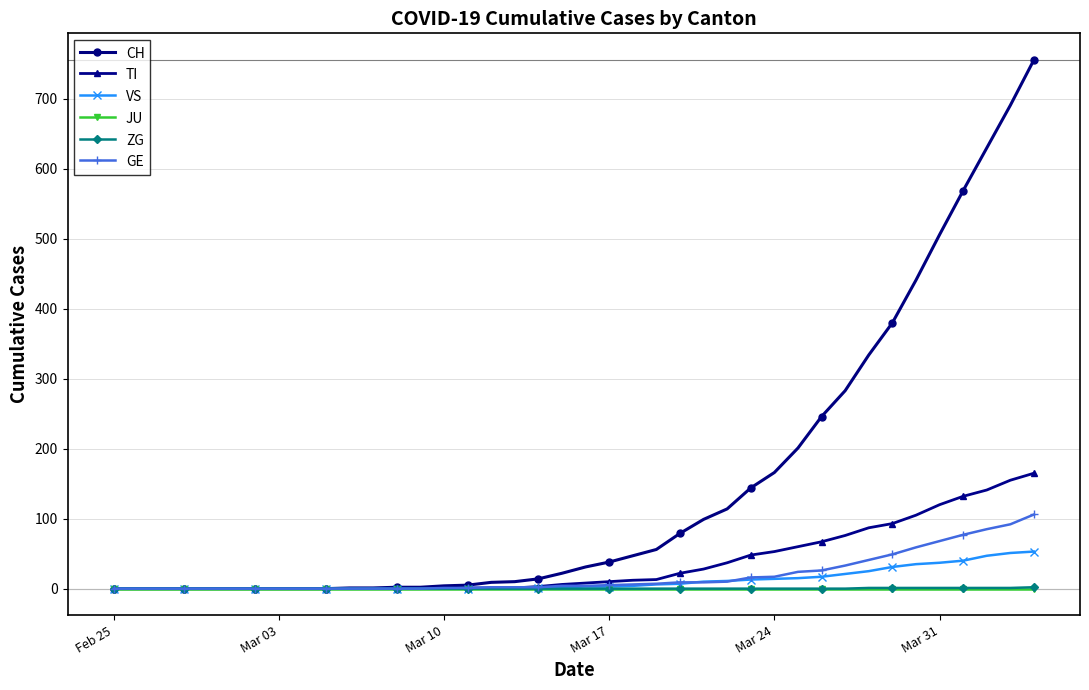

What is the greatest value displayed?

756